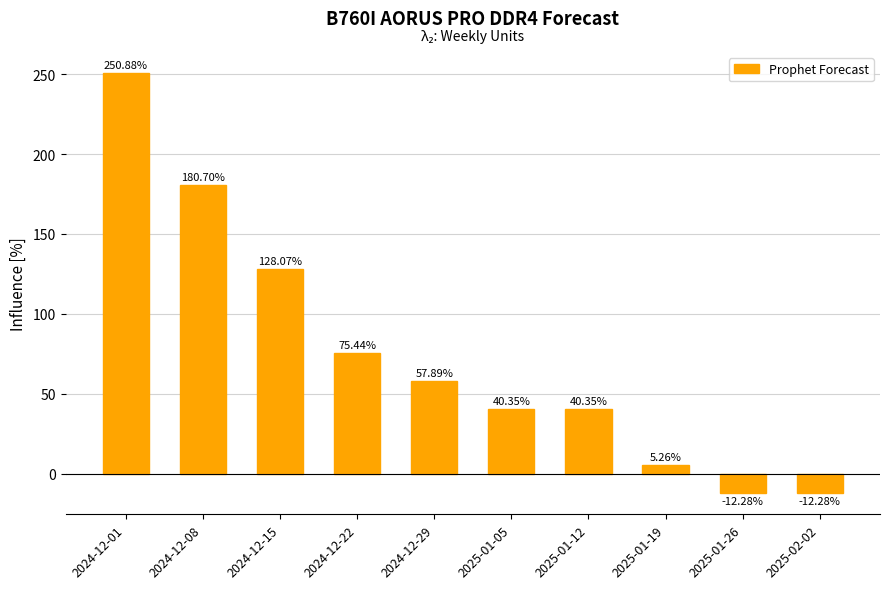

What position from the left is 2025-01-19?

8